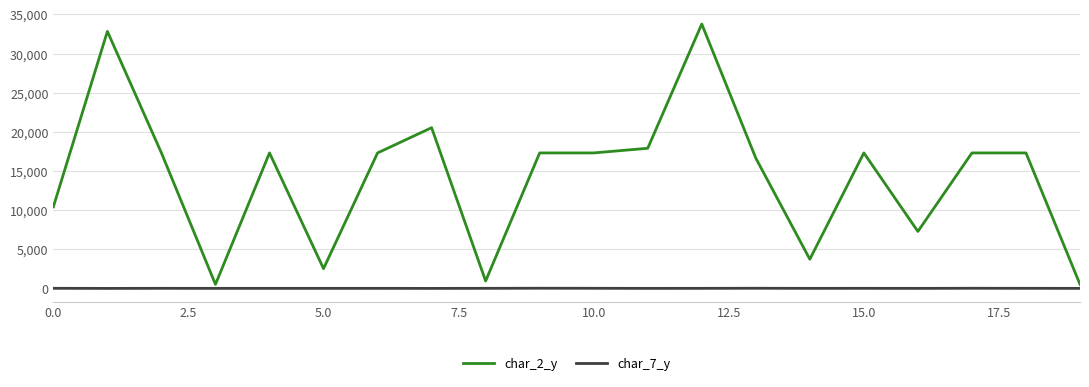

List the series in order of their overall mean, highest first.

char_2_y, char_7_y